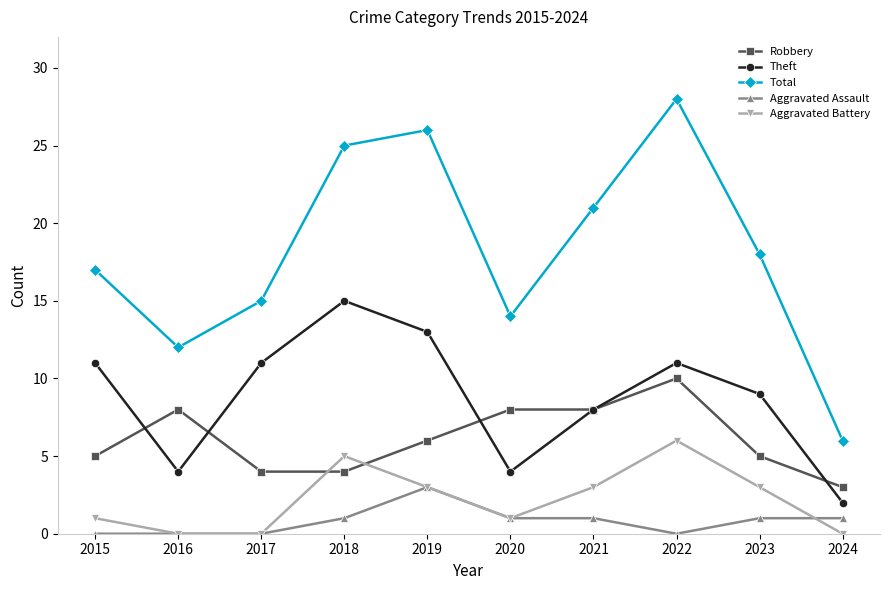

Which series has the largest total across all categories?

Total